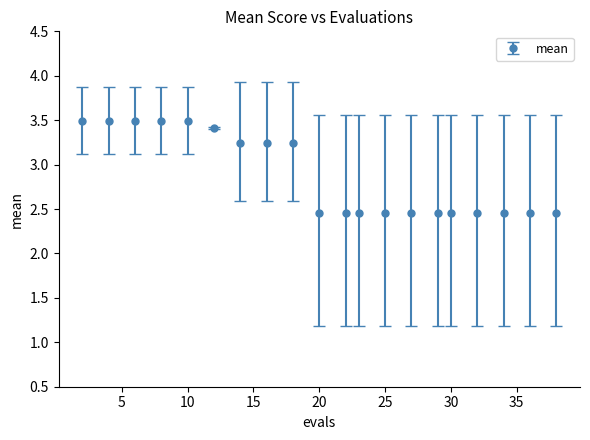

How many values are between 2 and 3?

11